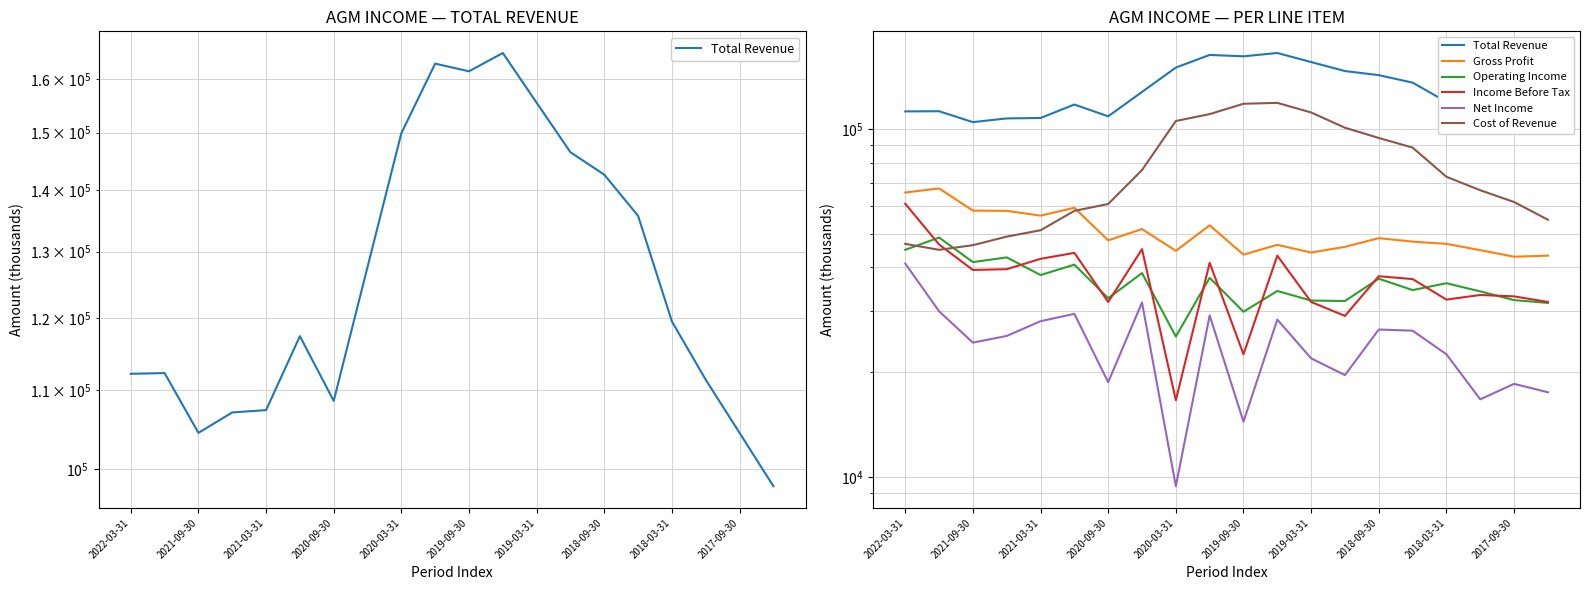

The Gross Profit series shows 103591 at 2020-09-30. True or false?

False